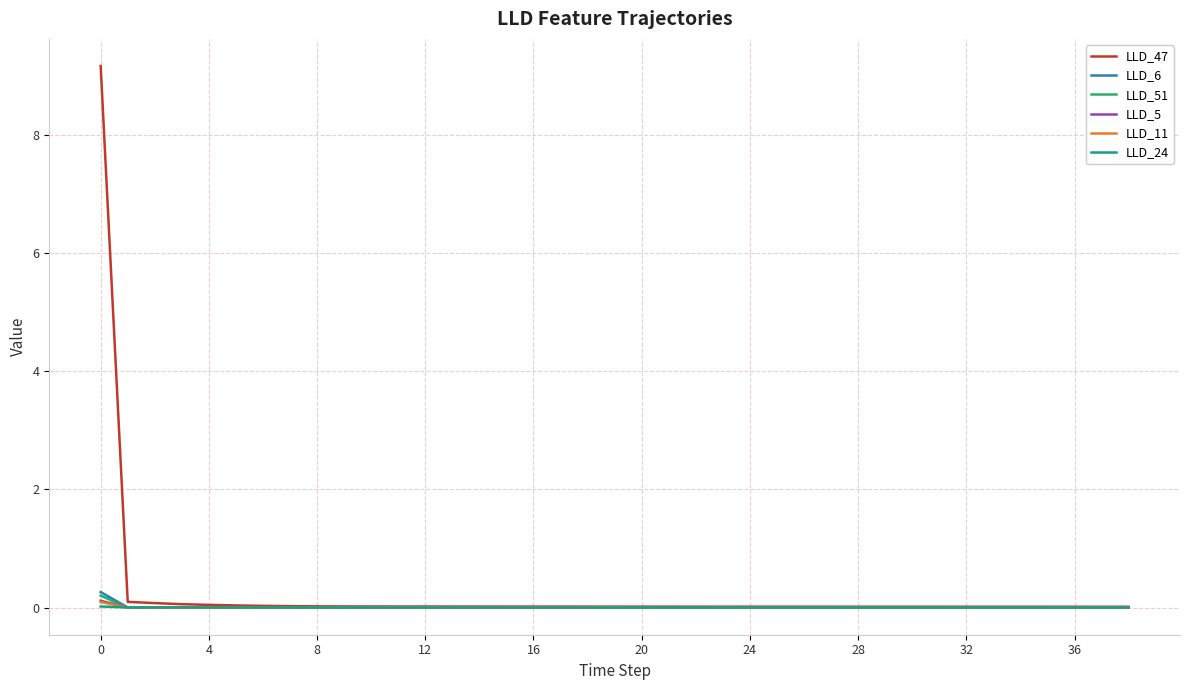

Which series has the largest range (max minus min)?

LLD_47